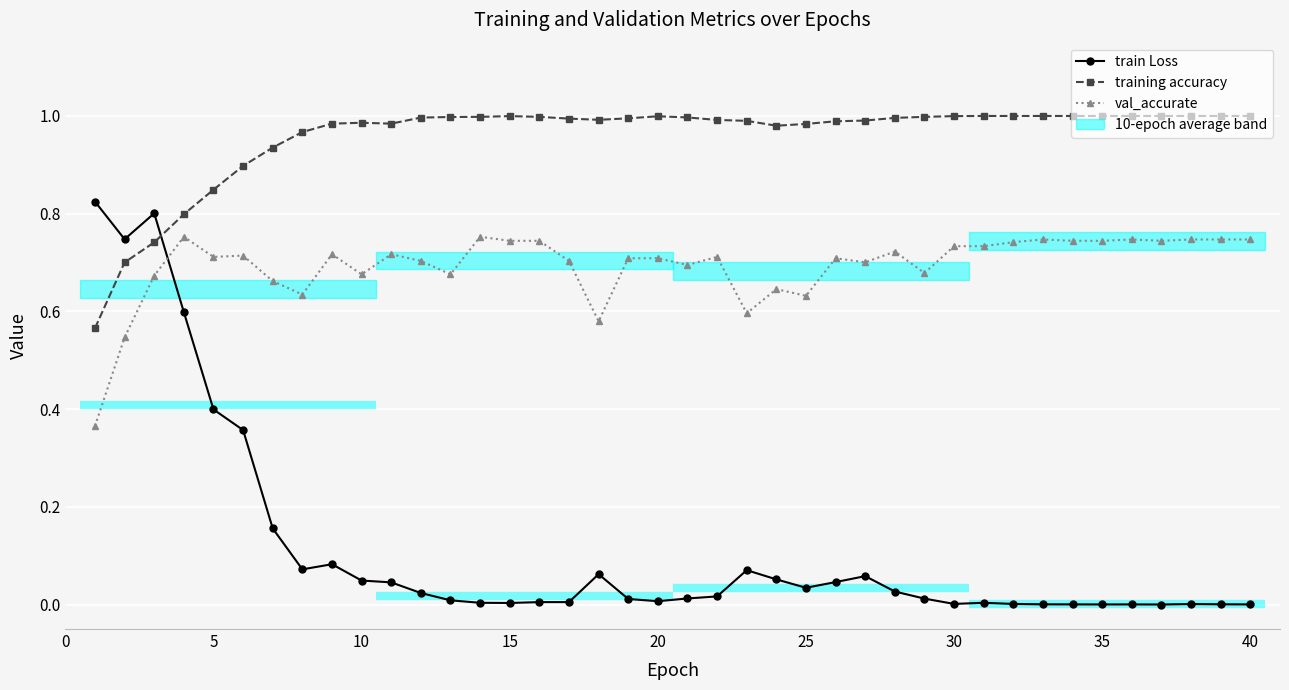

Is this an area chart (filled region under the line)?

No